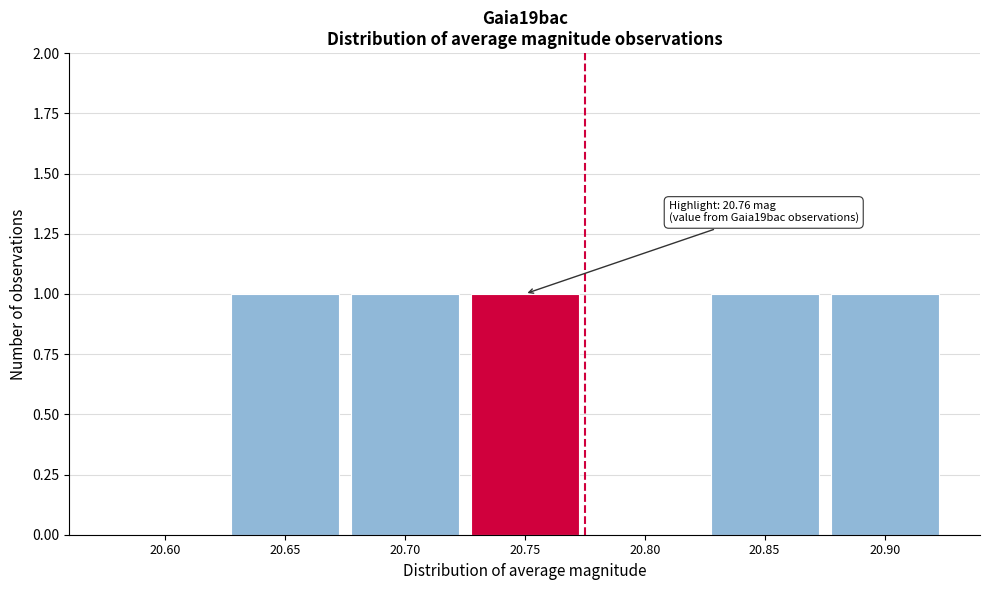

Reading left to right, list all the values displayed in this chart.

20.60=0	20.65=1	20.70=1	20.75=1	20.80=0	20.85=1	20.90=1